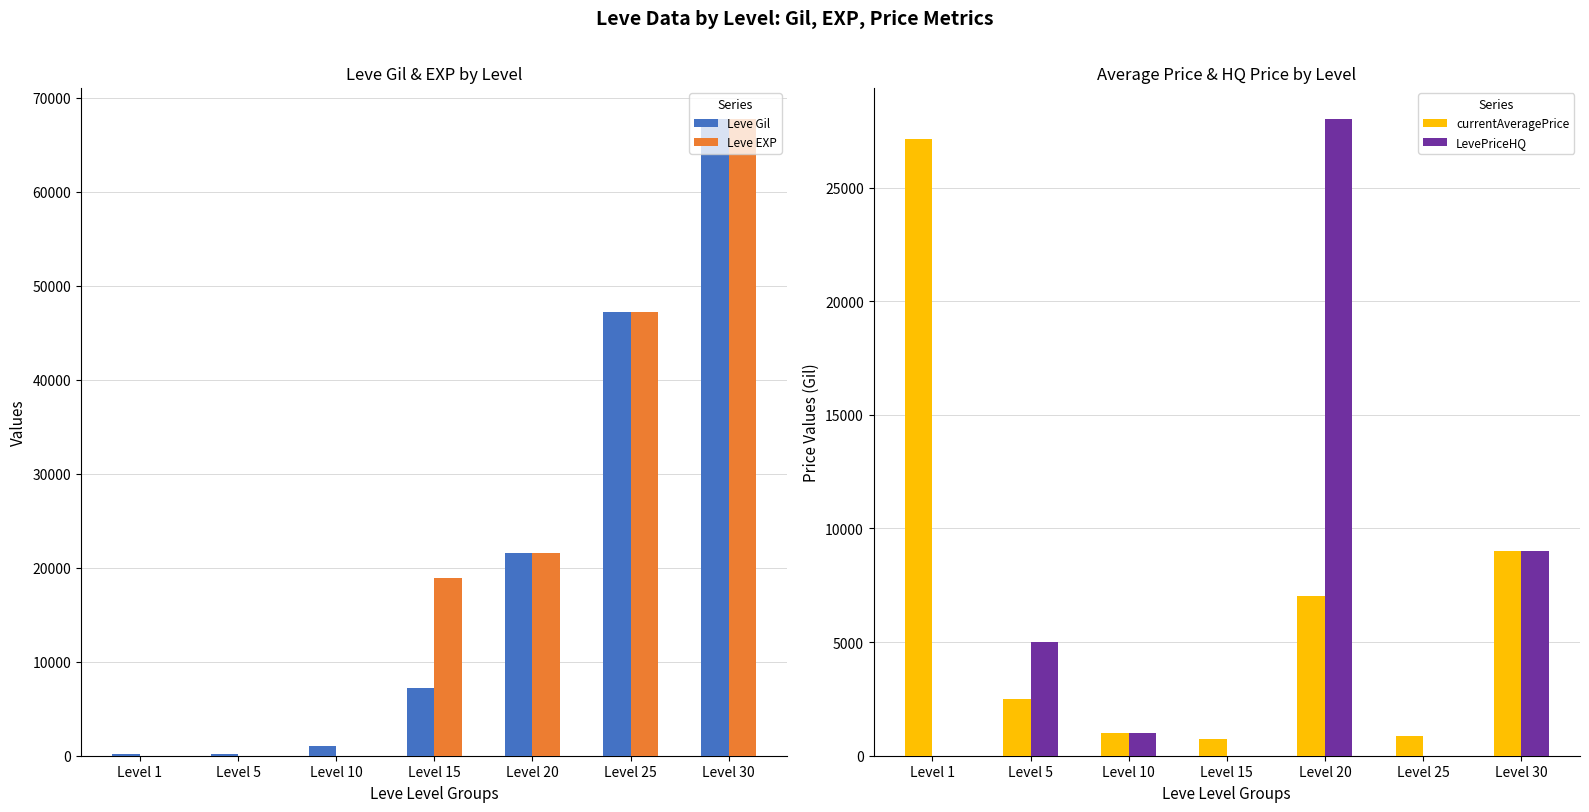

How many data points in currentAveragePrice are less than 2507?

3